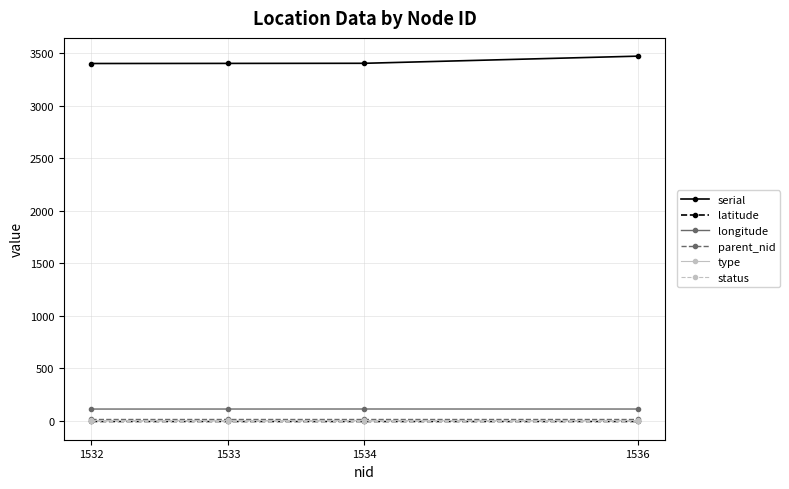

True or false: parent_nid has more than 1 points higher than both neighbors.

False